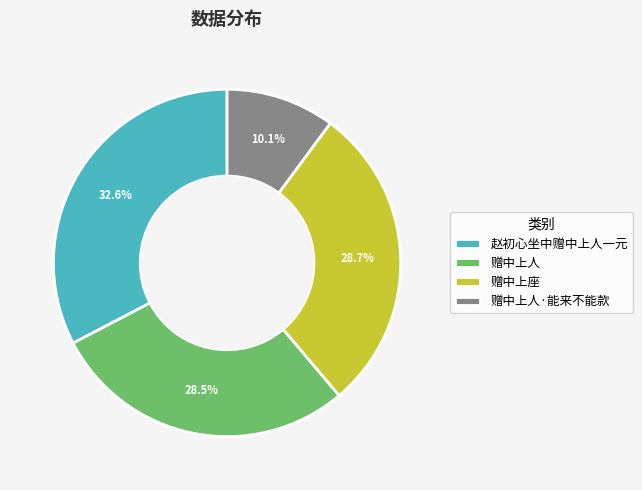

The 赠中上人 slice represents 39% of the pie. True or false?

False